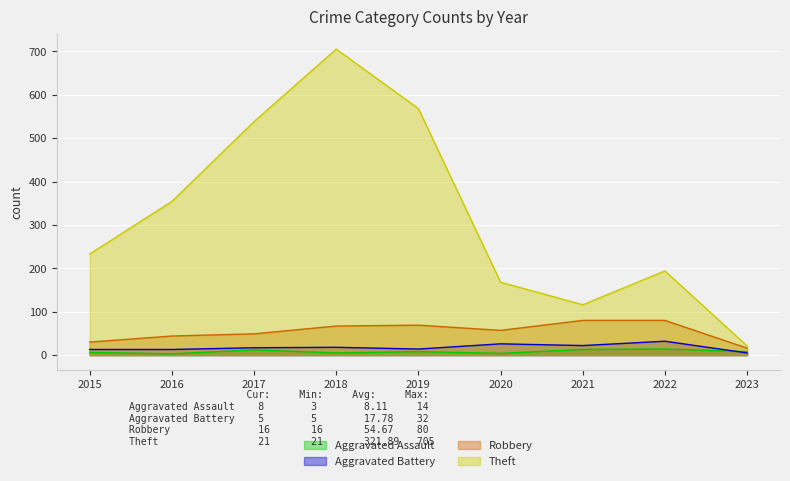

Read the Robbery value at 2018, to the nearest 10.

70